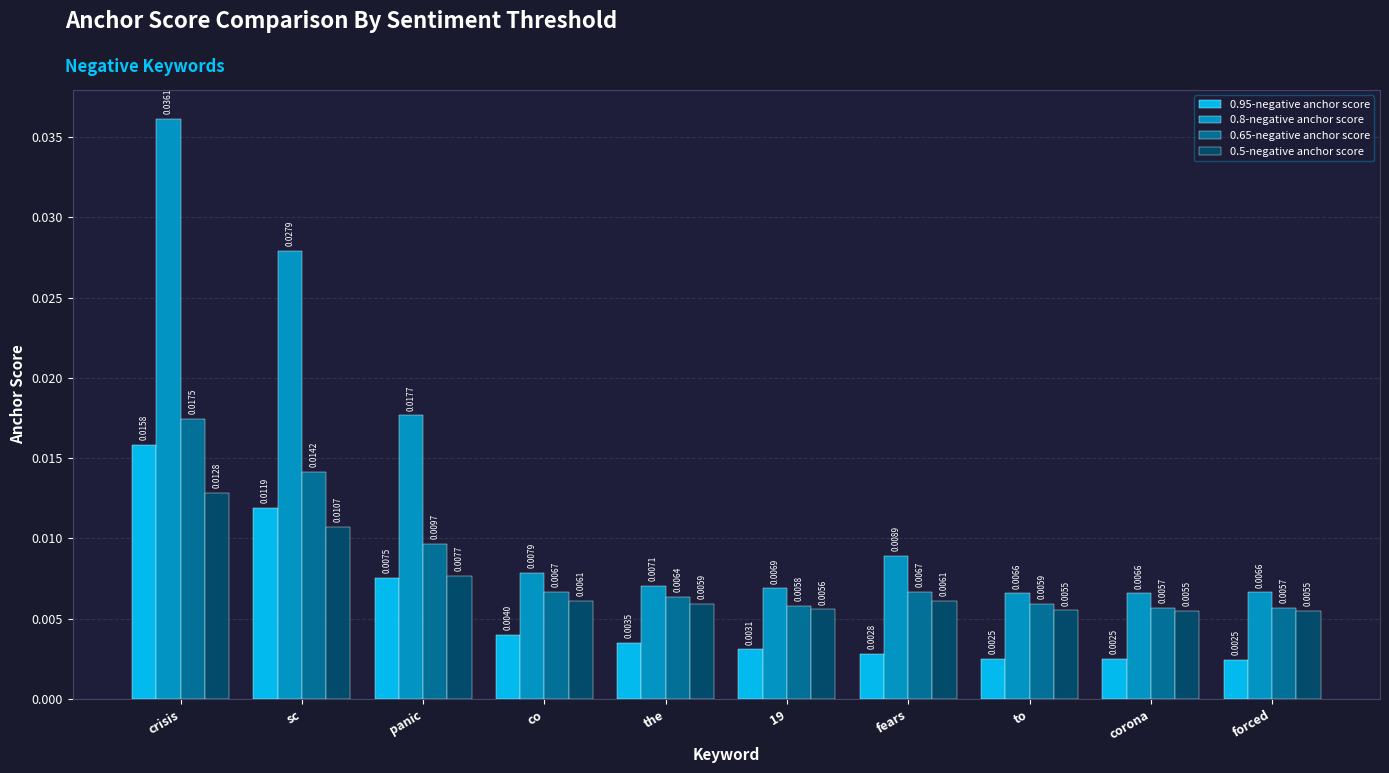

Is the value of 0.65-negative anchor score at crisis greater than the value of 0.95-negative anchor score at forced?

Yes